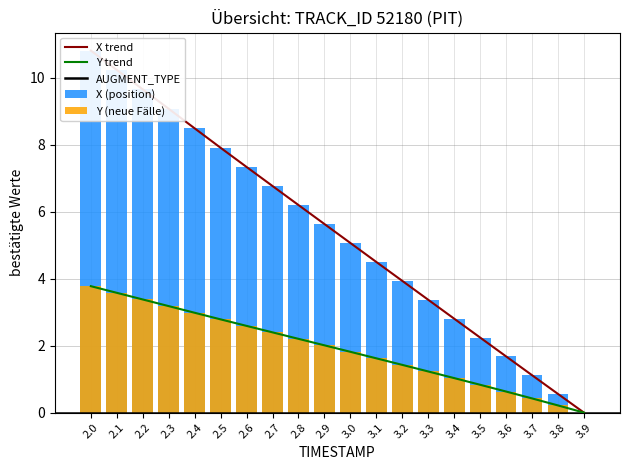

What is the label of the 9th bar from the left?

2.8